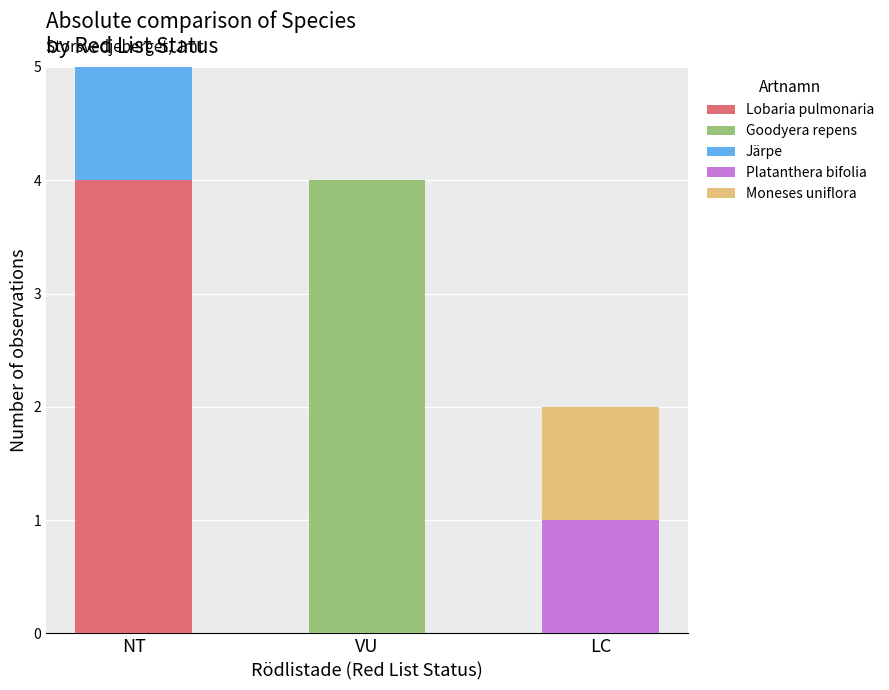

At which category is the sum across all series the highest?

NT